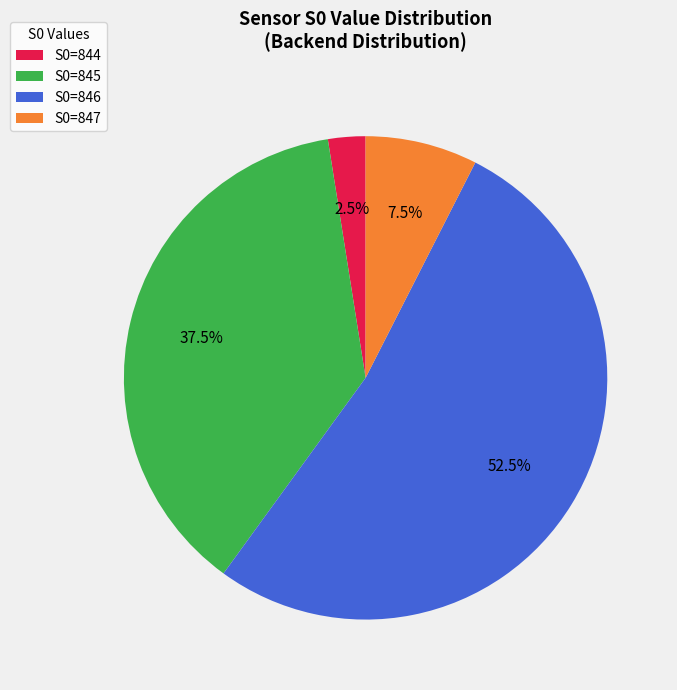

Count the number of slices in the pie.

4